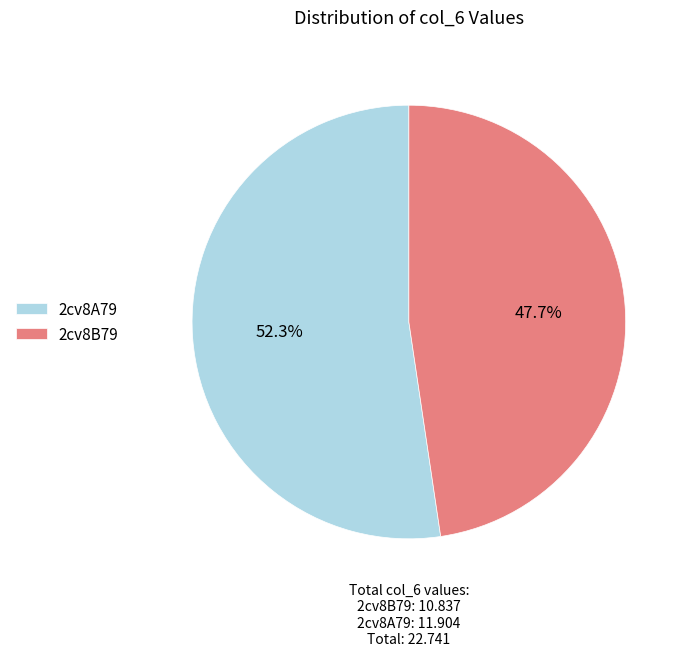

To the nearest percent, what is the average slice percentage?

50%